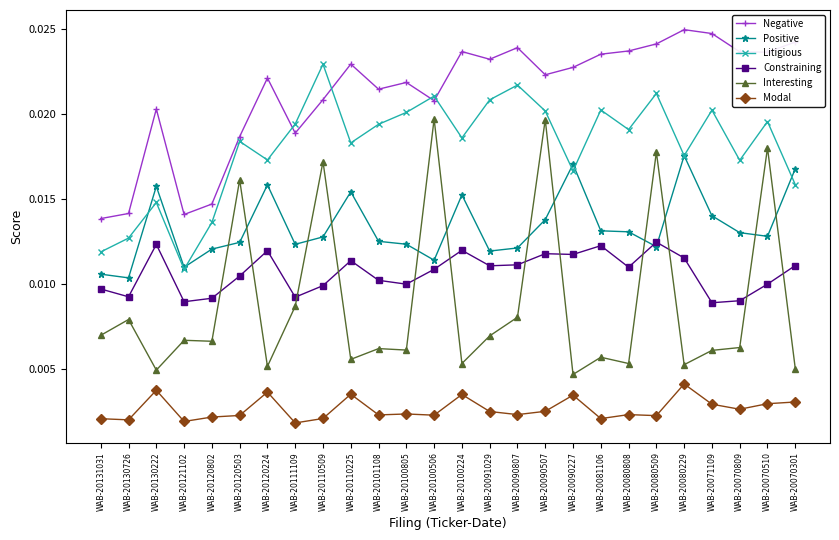

In Modal, how many points are lower than both neighbors (excluding endpoints)?

9